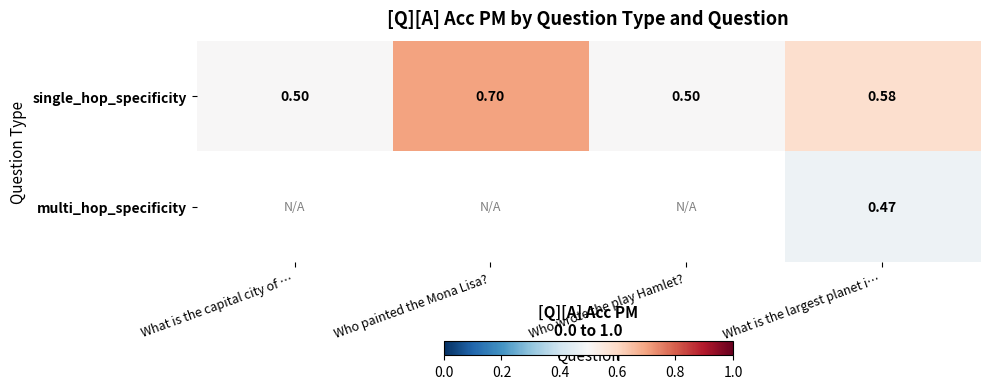

Which category has the lowest value across all series?

What is the largest planet i…